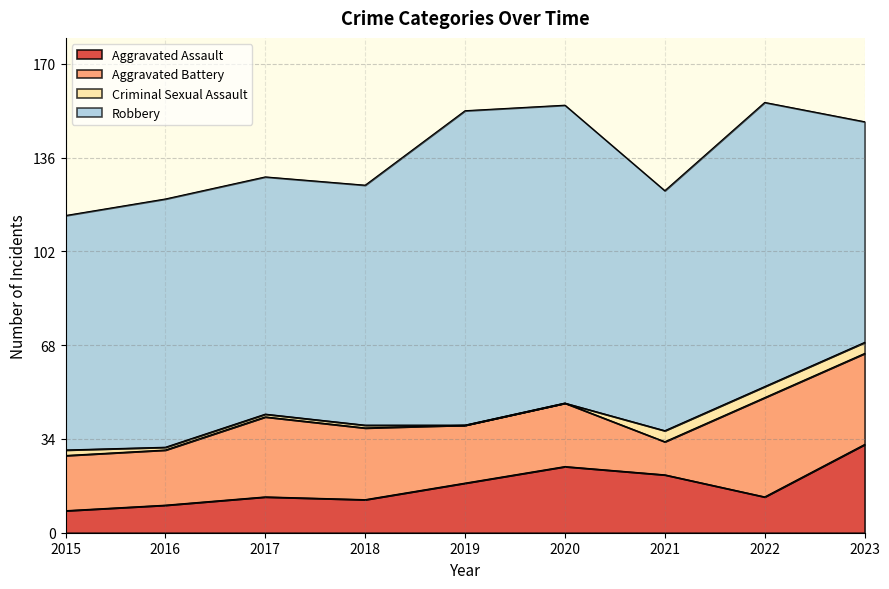

At how many categories does at least one series exceed 85?

7